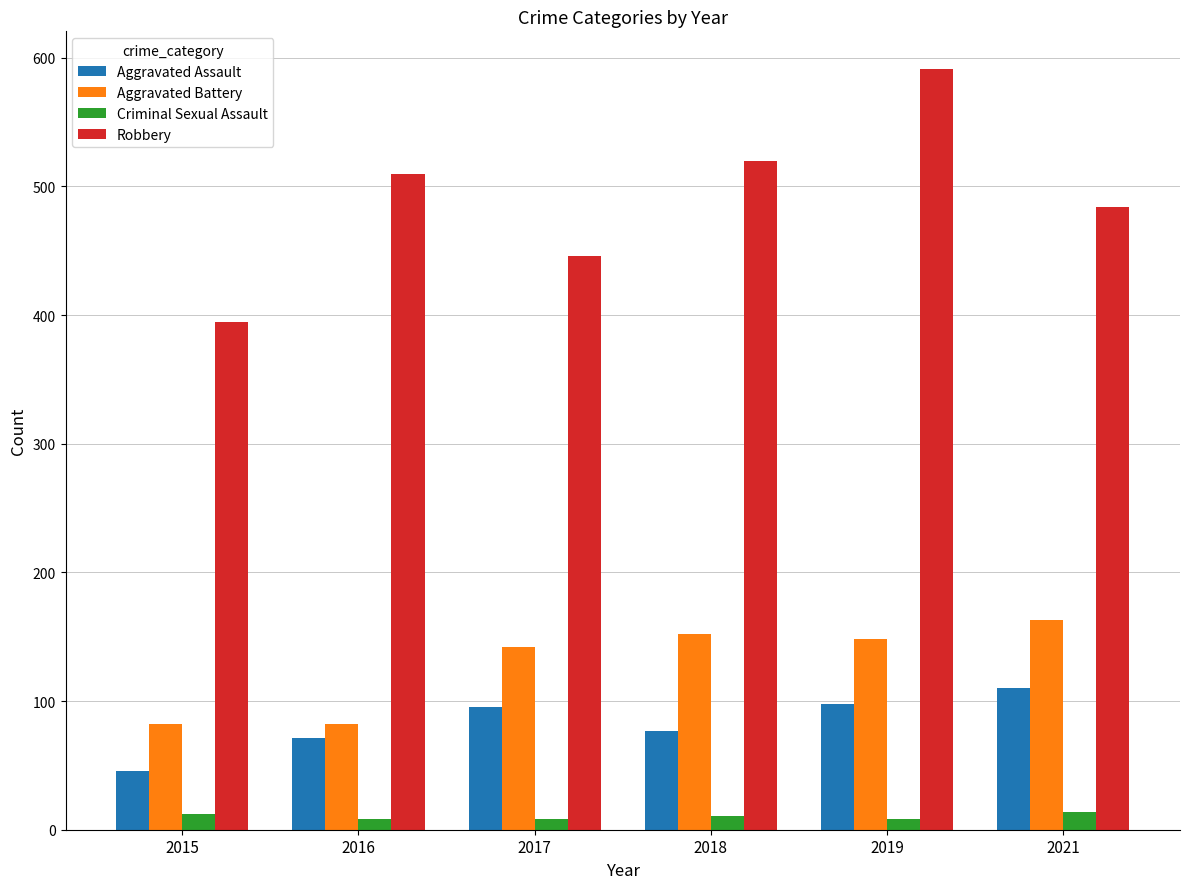

What value does the Criminal Sexual Assault series have at 2016?

8